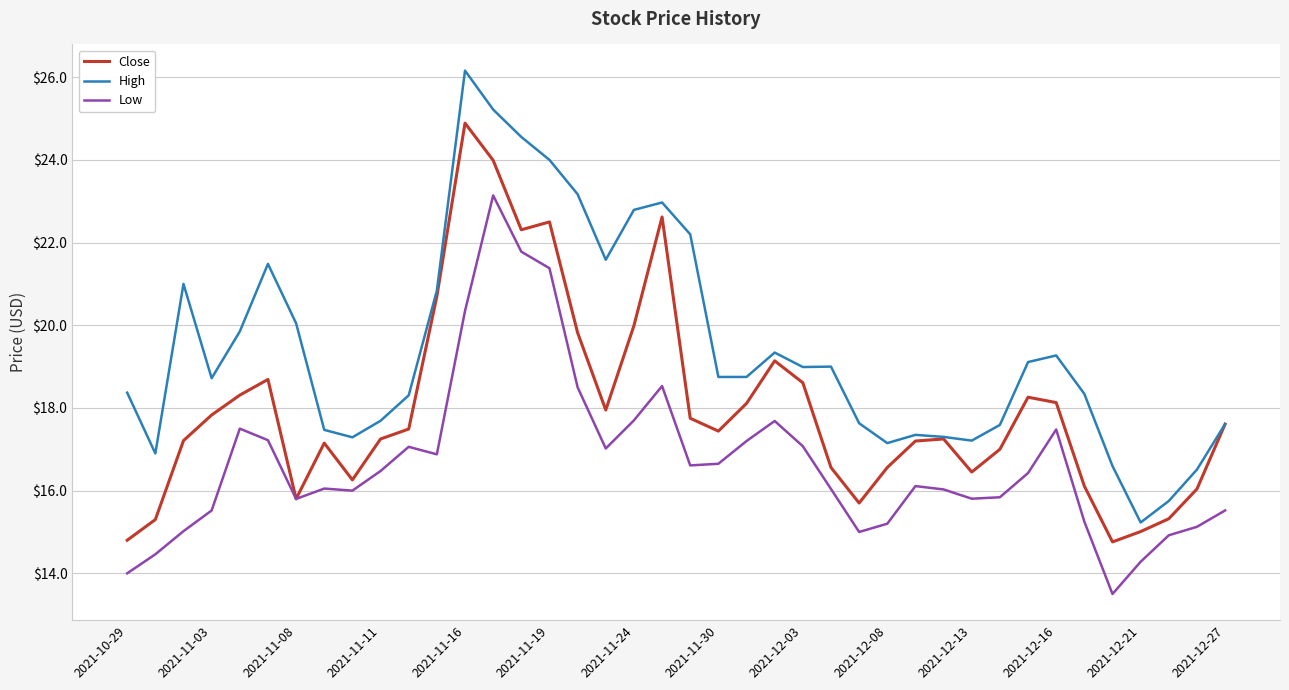

In Low, how many points are higher than both neighbors (excluding endpoints)?

8